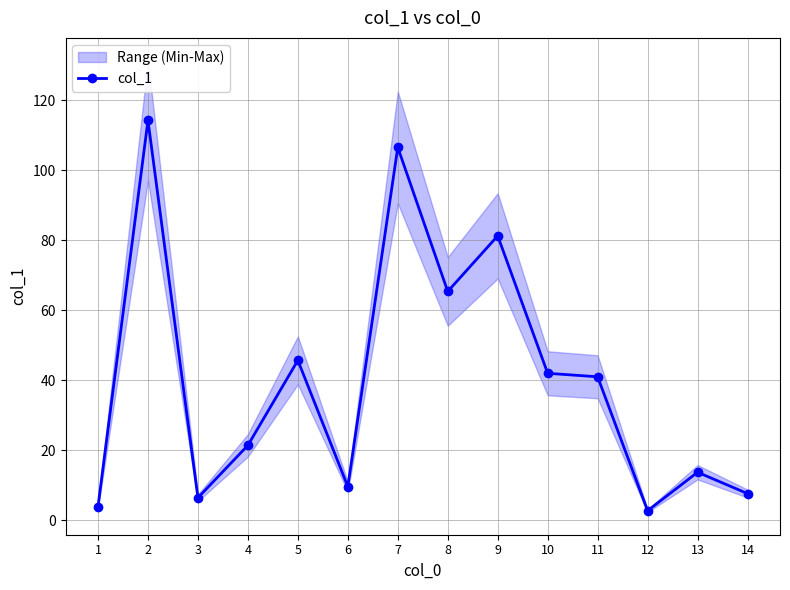

Which label corresponds to the smallest value in the chart?

12